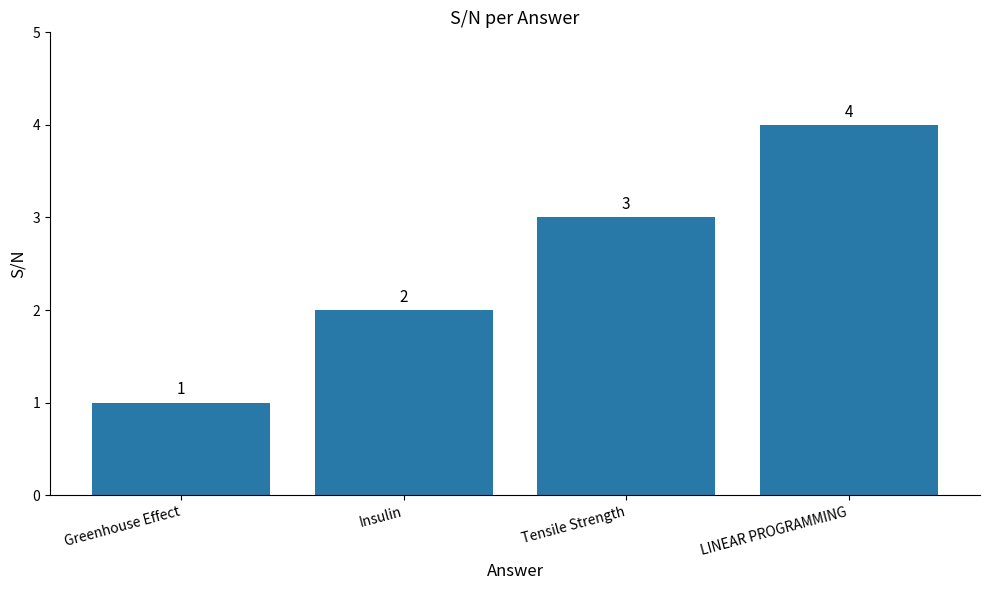

What is the sum of all values?

10